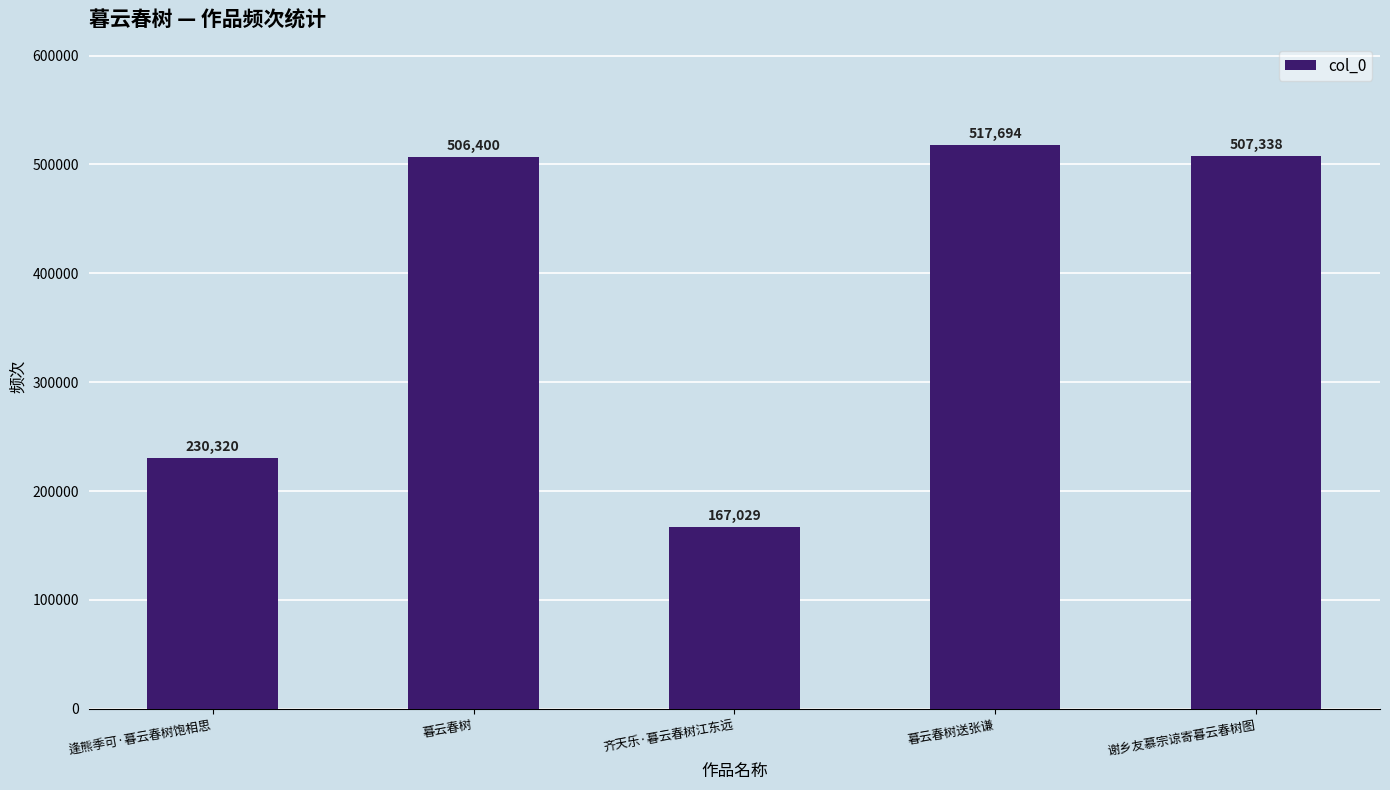

Read the value at 谢乡友慕宗谅寄暮云春树图, to the nearest 50.

507350